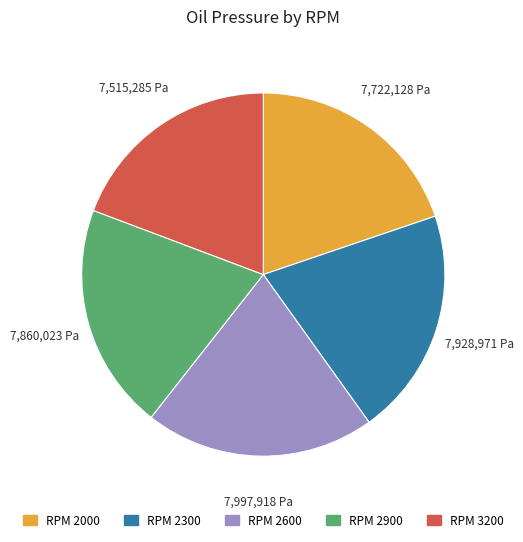

Does any single category account for the majority?

No